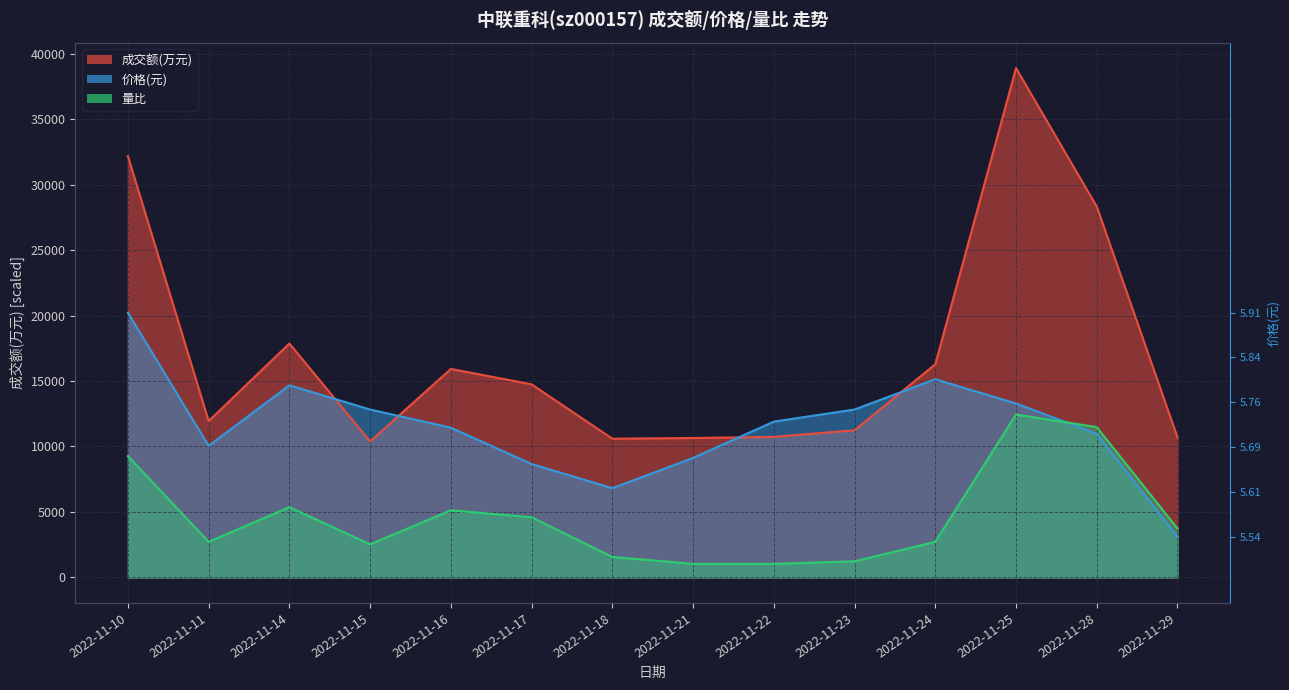

How many intersections are there between 量比 and 价格?

1